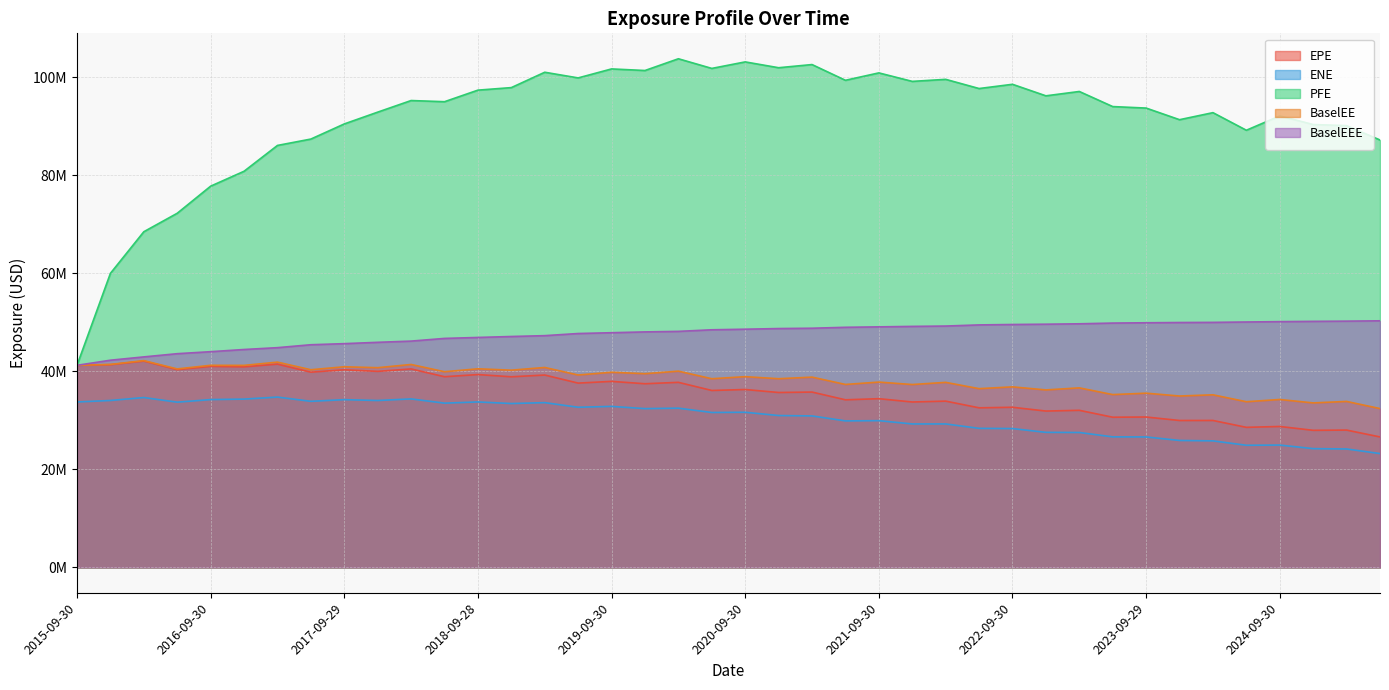

What is the greatest value displayed?

103748047.8